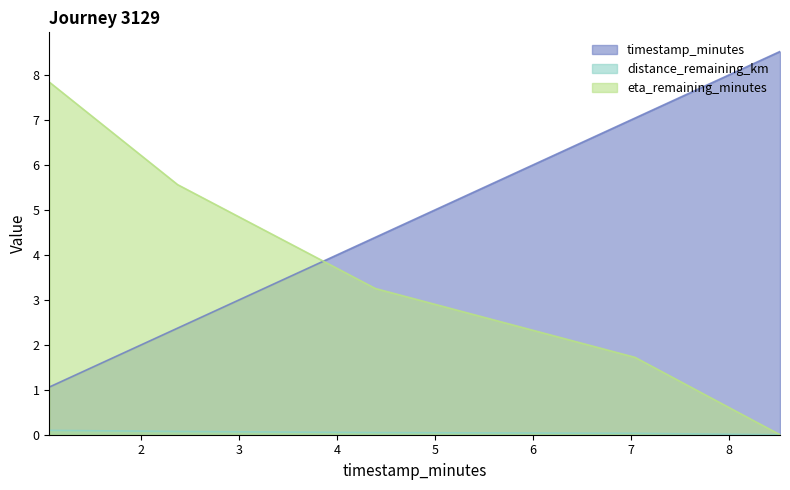

True or false: distance_remaining_km has more than 1 interior local peaks.

False